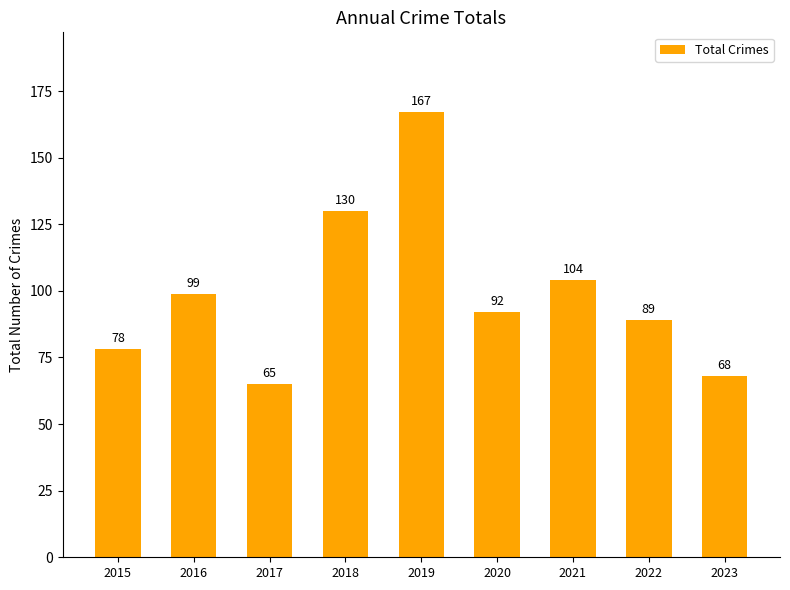

What is the value of the 2nd bar from the left?

99